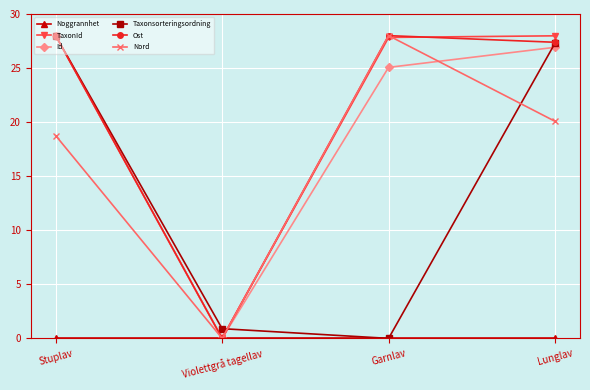

What is the spread (max minus min) of values at Stuplav?

28.0